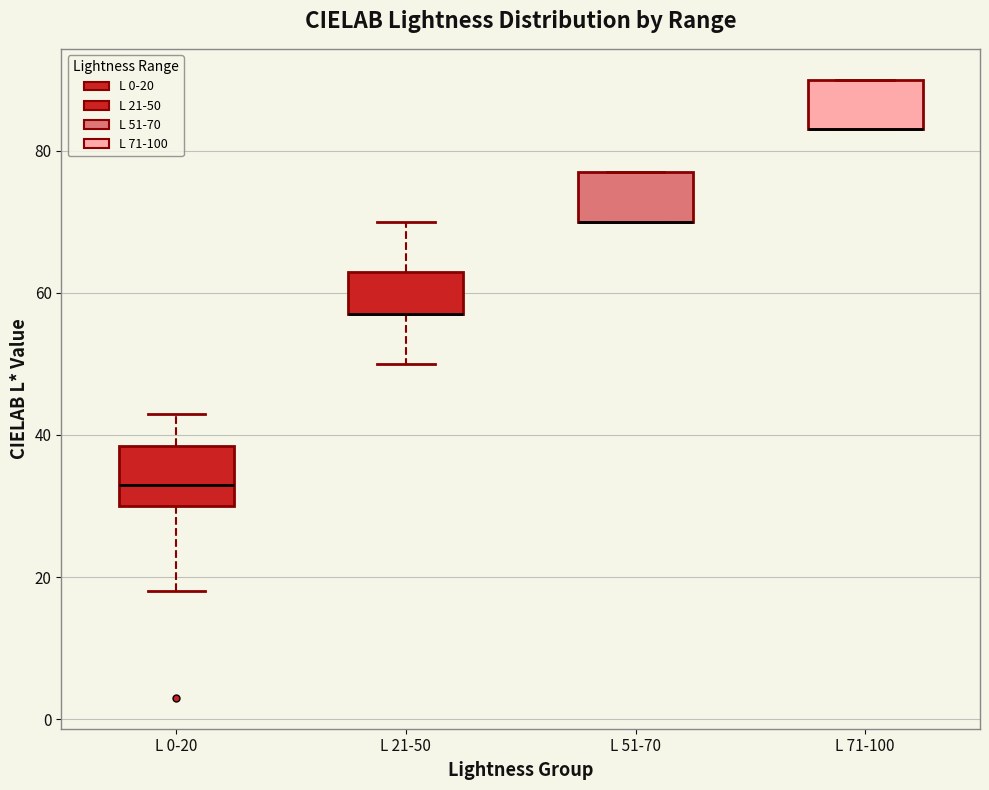

Reading left to right, transcribe this box plot: for each box, give where its median line is, the range the box spans, and where its two whiskers end, as read against the y-axis. The values are not printed on the chart, so give them approximately, as read against the axis.

L 0-20: median 34, box 30 to 38, whiskers 18 to 44
L 21-50: median 58 (drawn on the box's lower edge), box 58 to 64, whiskers 50 to 70
L 51-70: median 70 (drawn on the box's lower edge), box 70 to 78, whiskers 70 to 78
L 71-100: median 84 (drawn on the box's lower edge), box 84 to 90, whiskers 84 to 90